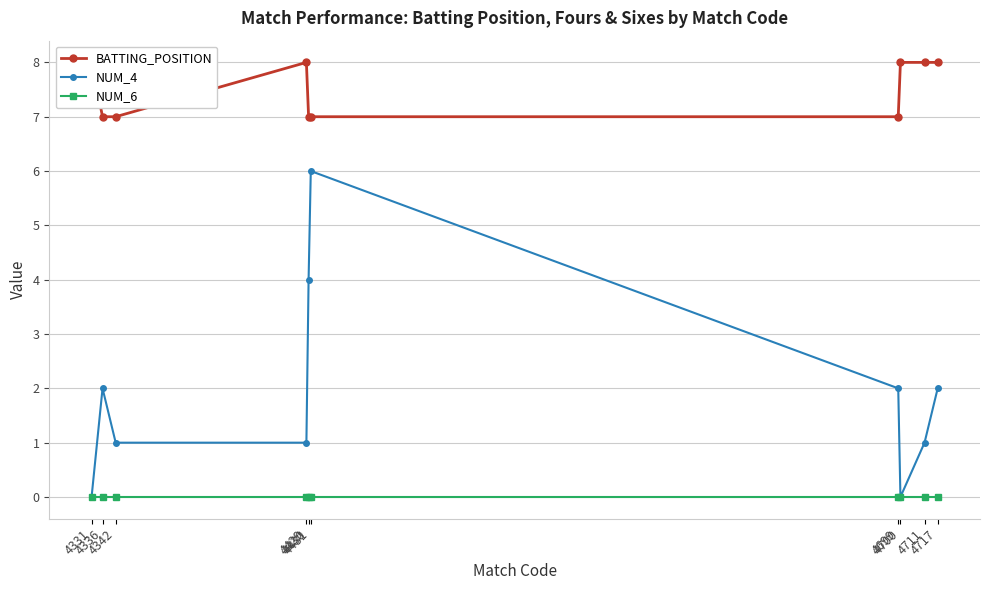

What is the sum of all NUM_4 values?

19